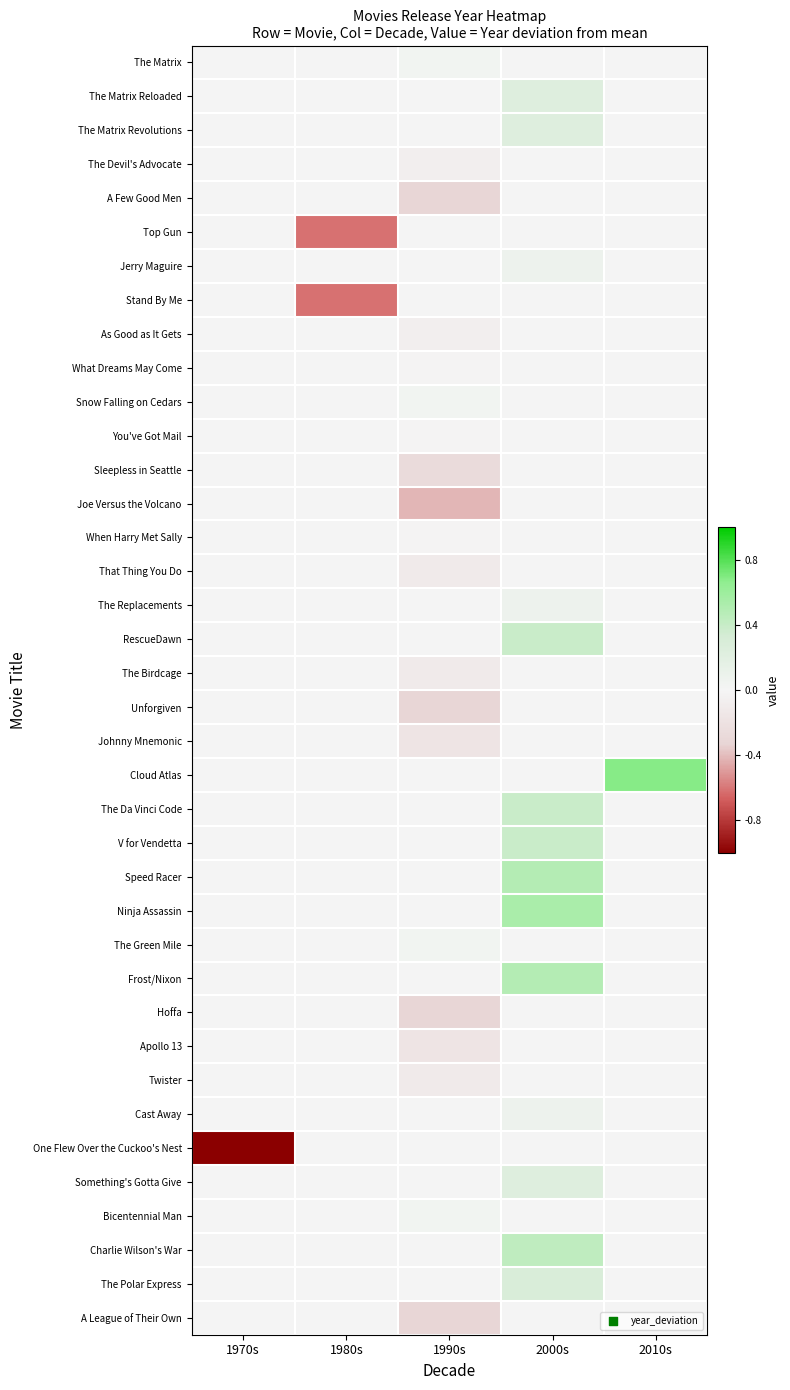

Reading left to right, what are all the values shown in this chart?

The Matrix: 1970s=0.0	1980s=0.0	1990s=0.0	2000s=0.0	2010s=0.0
The Matrix Reloaded: 1970s=0.0	1980s=0.0	1990s=0.0	2000s=0.2	2010s=0.0
The Matrix Revolutions: 1970s=0.0	1980s=0.0	1990s=0.0	2000s=0.2	2010s=0.0
The Devil's Advocate: 1970s=0.0	1980s=0.0	1990s=-0.1	2000s=0.0	2010s=0.0
A Few Good Men: 1970s=0.0	1980s=0.0	1990s=-0.3	2000s=0.0	2010s=0.0
Top Gun: 1970s=0.0	1980s=-0.6	1990s=0.0	2000s=0.0	2010s=0.0
Jerry Maguire: 1970s=0.0	1980s=0.0	1990s=0.0	2000s=0.1	2010s=0.0
Stand By Me: 1970s=0.0	1980s=-0.6	1990s=0.0	2000s=0.0	2010s=0.0
As Good as It Gets: 1970s=0.0	1980s=0.0	1990s=-0.1	2000s=0.0	2010s=0.0
What Dreams May Come: 1970s=0.0	1980s=0.0	1990s=-0.0	2000s=0.0	2010s=0.0
Snow Falling on Cedars: 1970s=0.0	1980s=0.0	1990s=0.0	2000s=0.0	2010s=0.0
You've Got Mail: 1970s=0.0	1980s=0.0	1990s=-0.0	2000s=0.0	2010s=0.0
Sleepless in Seattle: 1970s=0.0	1980s=0.0	1990s=-0.3	2000s=0.0	2010s=0.0
Joe Versus the Volcano: 1970s=0.0	1980s=0.0	1990s=-0.4	2000s=0.0	2010s=0.0
When Harry Met Sally: 1970s=0.0	1980s=0.0	1990s=-0.0	2000s=0.0	2010s=0.0
That Thing You Do: 1970s=0.0	1980s=0.0	1990s=-0.1	2000s=0.0	2010s=0.0
The Replacements: 1970s=0.0	1980s=0.0	1990s=0.0	2000s=0.1	2010s=0.0
RescueDawn: 1970s=0.0	1980s=0.0	1990s=0.0	2000s=0.4	2010s=0.0
The Birdcage: 1970s=0.0	1980s=0.0	1990s=-0.1	2000s=0.0	2010s=0.0
Unforgiven: 1970s=0.0	1980s=0.0	1990s=-0.3	2000s=0.0	2010s=0.0
Johnny Mnemonic: 1970s=0.0	1980s=0.0	1990s=-0.2	2000s=0.0	2010s=0.0
Cloud Atlas: 1970s=0.0	1980s=0.0	1990s=0.0	2000s=0.0	2010s=0.7
The Da Vinci Code: 1970s=0.0	1980s=0.0	1990s=0.0	2000s=0.4	2010s=0.0
V for Vendetta: 1970s=0.0	1980s=0.0	1990s=0.0	2000s=0.4	2010s=0.0
Speed Racer: 1970s=0.0	1980s=0.0	1990s=0.0	2000s=0.5	2010s=0.0
Ninja Assassin: 1970s=0.0	1980s=0.0	1990s=0.0	2000s=0.5	2010s=0.0
The Green Mile: 1970s=0.0	1980s=0.0	1990s=0.0	2000s=0.0	2010s=0.0
Frost/Nixon: 1970s=0.0	1980s=0.0	1990s=0.0	2000s=0.5	2010s=0.0
Hoffa: 1970s=0.0	1980s=0.0	1990s=-0.3	2000s=0.0	2010s=0.0
Apollo 13: 1970s=0.0	1980s=0.0	1990s=-0.2	2000s=0.0	2010s=0.0
Twister: 1970s=0.0	1980s=0.0	1990s=-0.1	2000s=0.0	2010s=0.0
Cast Away: 1970s=0.0	1980s=0.0	1990s=0.0	2000s=0.1	2010s=0.0
One Flew Over the Cuckoo's Nest: 1970s=-1.2	1980s=0.0	1990s=0.0	2000s=0.0	2010s=0.0
Something's Gotta Give: 1970s=0.0	1980s=0.0	1990s=0.0	2000s=0.2	2010s=0.0
Bicentennial Man: 1970s=0.0	1980s=0.0	1990s=0.0	2000s=0.0	2010s=0.0
Charlie Wilson's War: 1970s=0.0	1980s=0.0	1990s=0.0	2000s=0.4	2010s=0.0
The Polar Express: 1970s=0.0	1980s=0.0	1990s=0.0	2000s=0.3	2010s=0.0
A League of Their Own: 1970s=0.0	1980s=0.0	1990s=-0.3	2000s=0.0	2010s=0.0